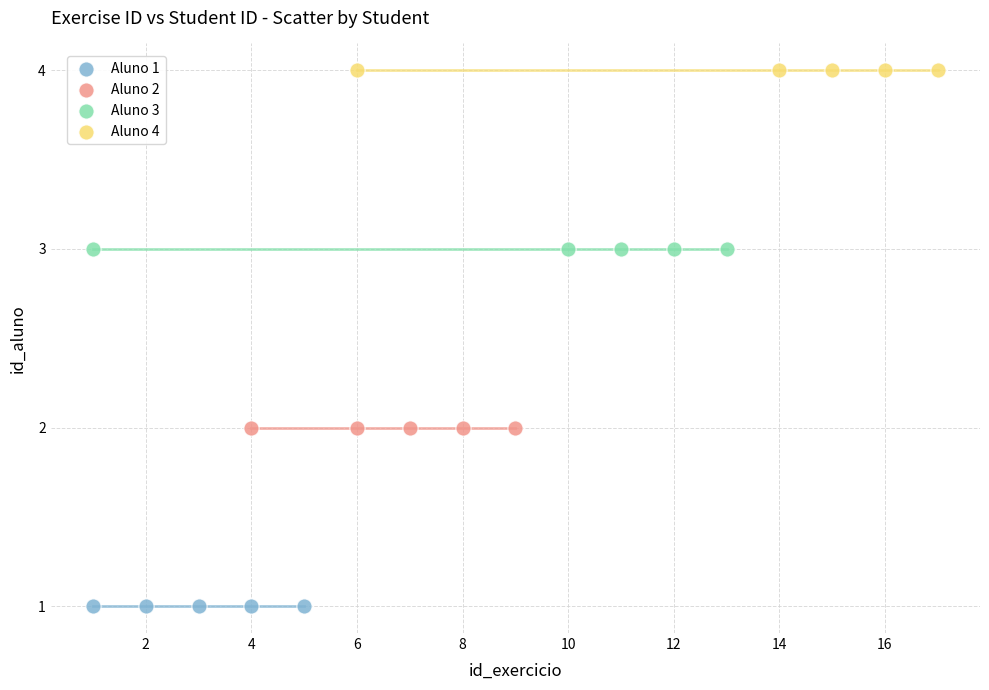

Which series reaches the minimum Y coordinate?

Aluno 1